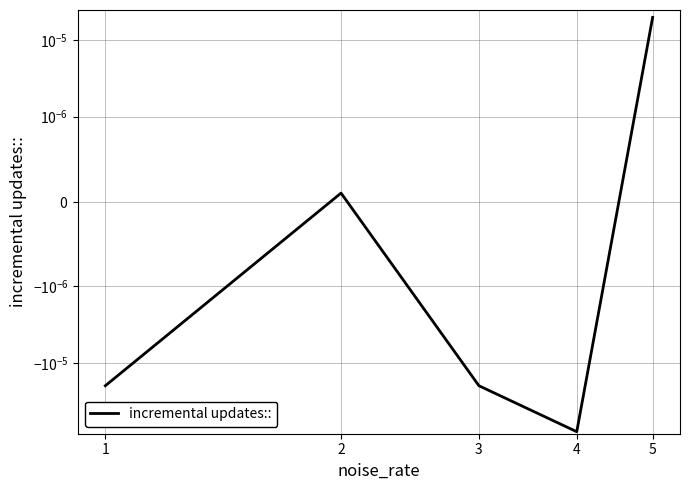

The value at 5 is 0.0. True or false?

False